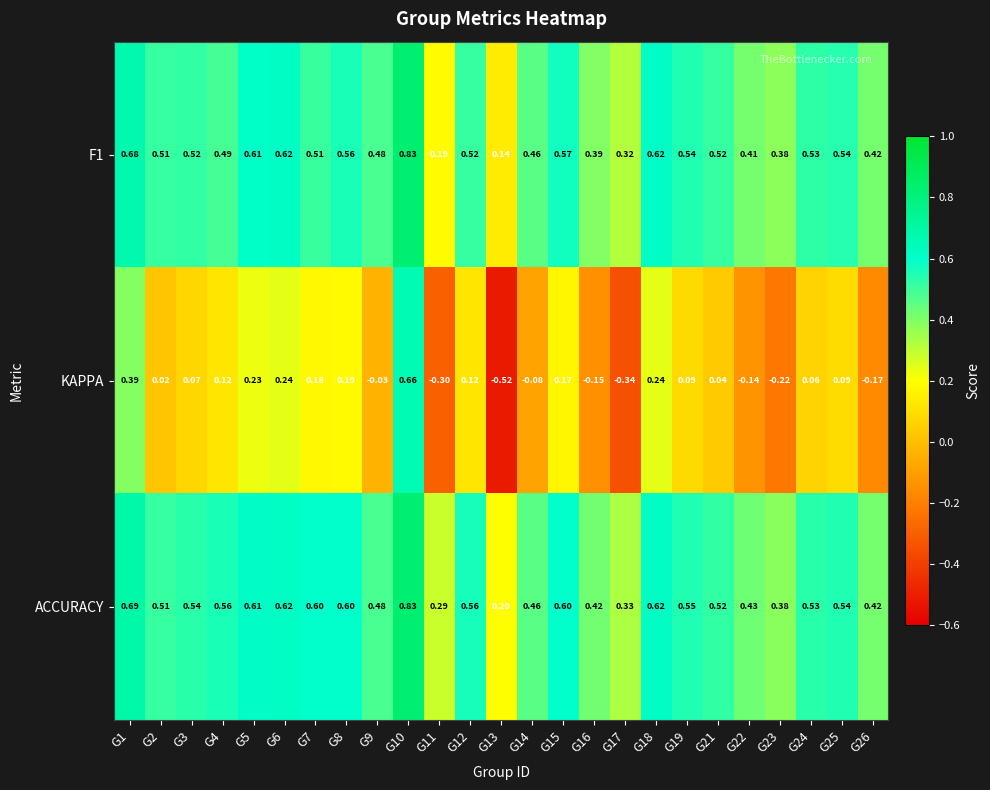

At which category is the sum across all series the highest?

G10